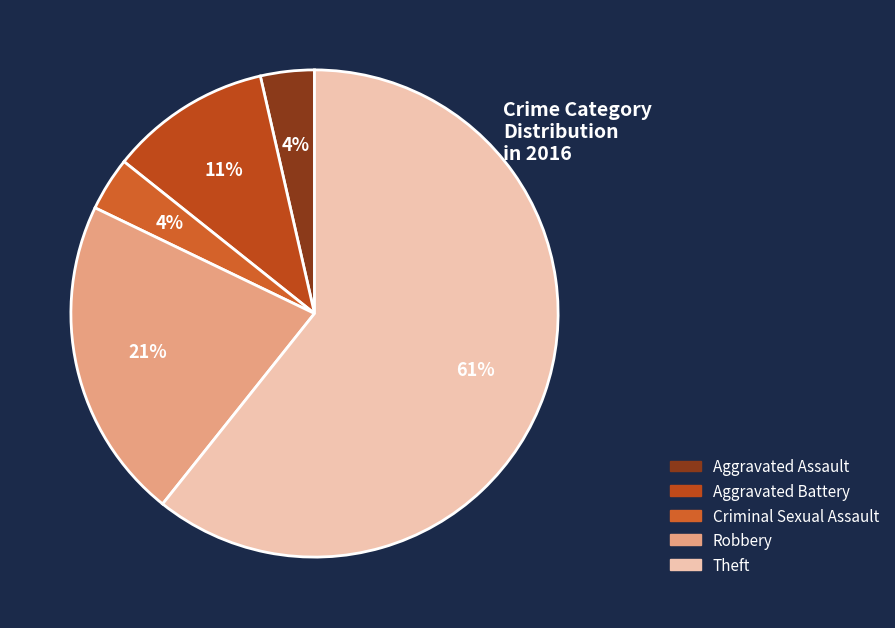

What percentage is the Robbery slice, to the nearest percent?

21%